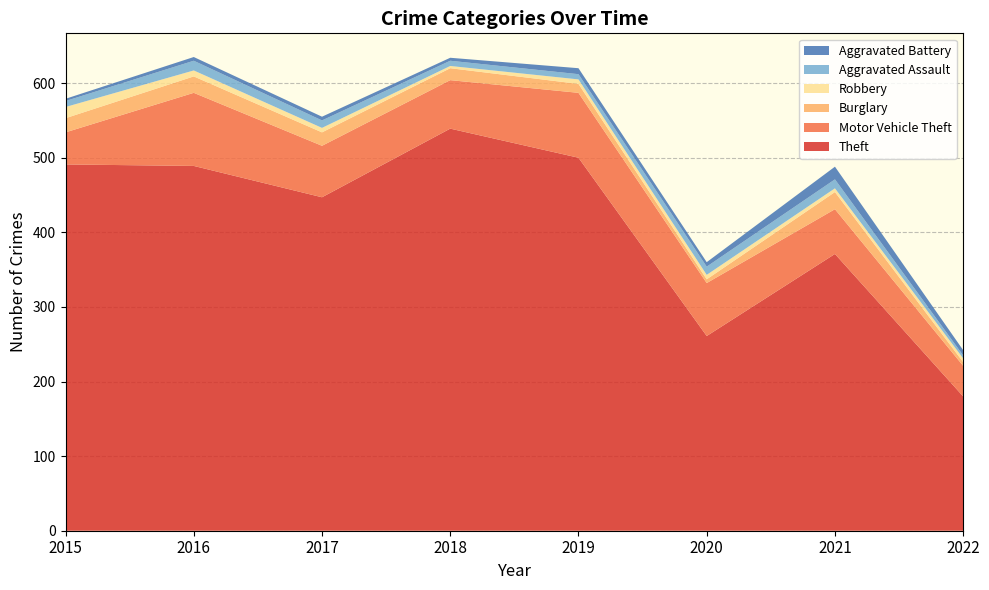

Rank the series at 2022 from highest to lowest value.

Theft, Motor Vehicle Theft, Aggravated Battery, Burglary, Robbery, Aggravated Assault